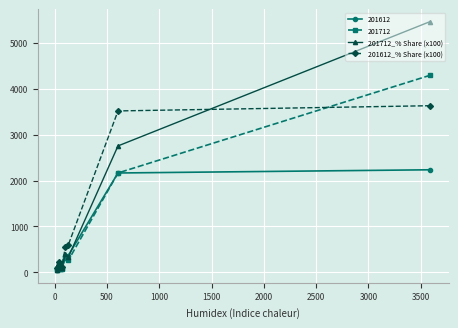

Rank the series by their maximum value, from highest to lowest.

201712_% Share (x100), 201712, 201612_% Share (x100), 201612